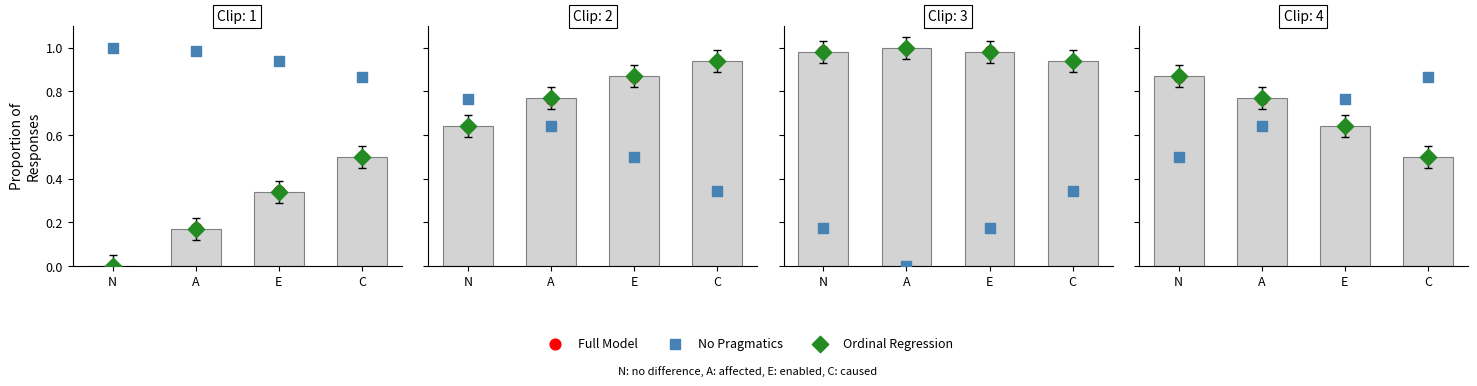

At how many categories does at least one series exceed 0?

4